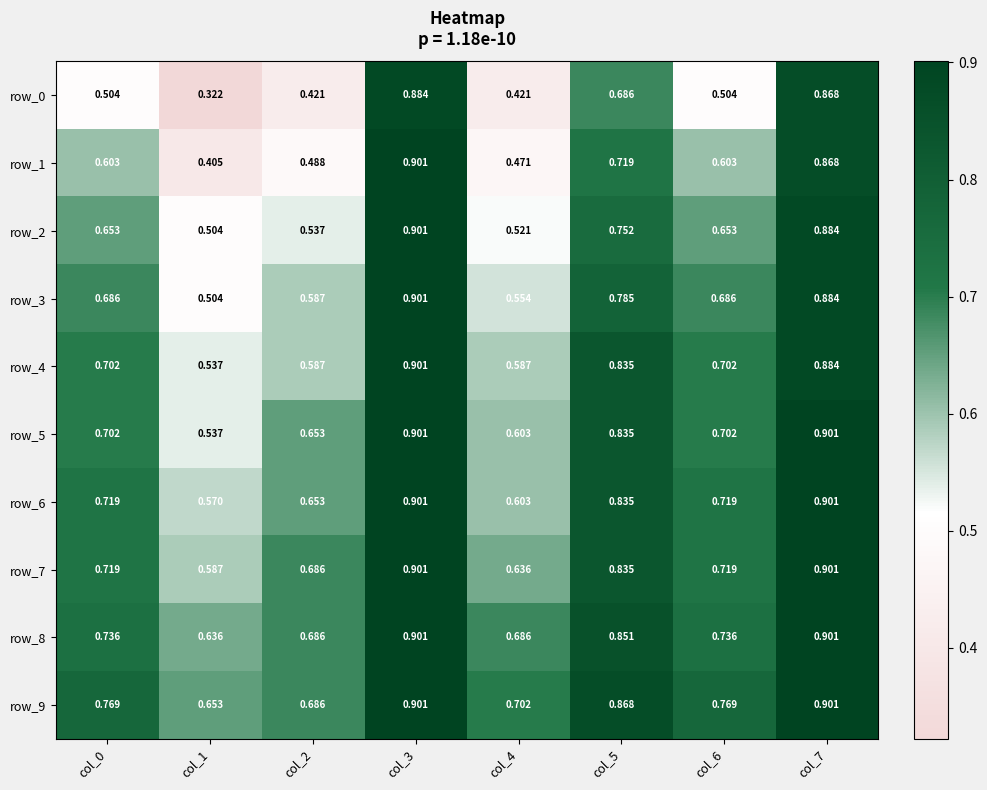

Is the value of row_6 at col_7 greater than the value of row_3 at col_4?

Yes